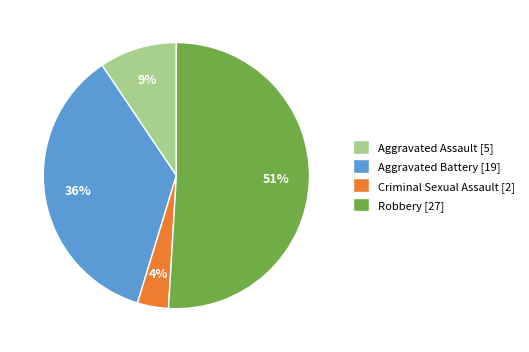

What percentage is the Robbery slice, to the nearest percent?

51%